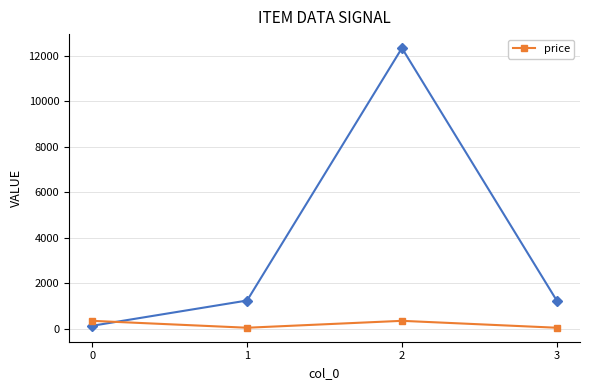

What is the change in value from 0 to 1?

-304